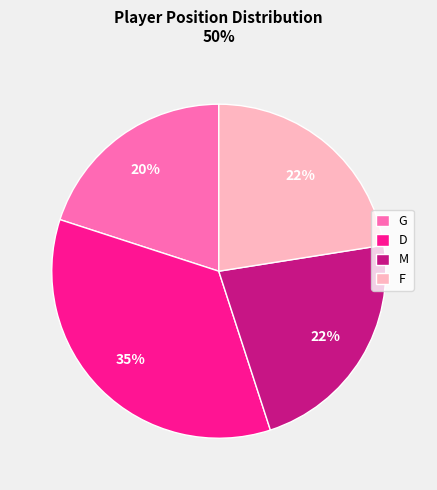

Approximately how many times larger is the value at F compared to D?

0.6